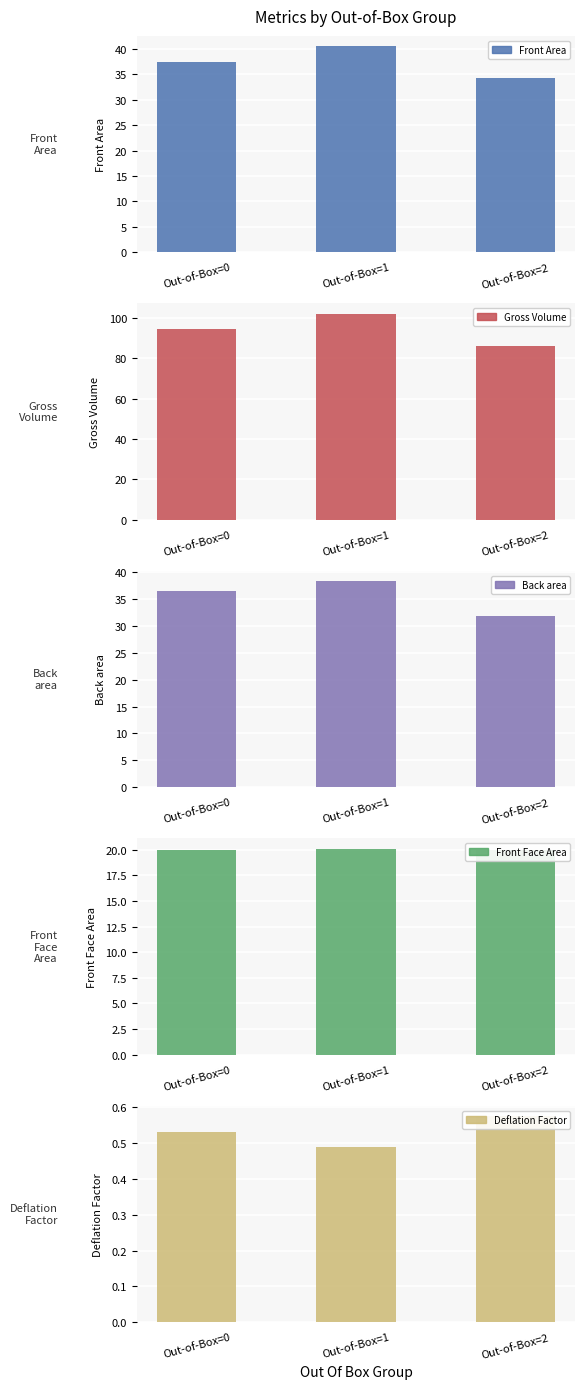

Reading right to left, transcribe all the data shown in this chart.

Front Area: Out-of-Box=2=34.2	Out-of-Box=1=40.6	Out-of-Box=0=37.5
Gross Volume: Out-of-Box=2=86.2	Out-of-Box=1=102.2	Out-of-Box=0=94.4
Back area: Out-of-Box=2=31.8	Out-of-Box=1=38.3	Out-of-Box=0=36.6
Front Face Area: Out-of-Box=2=19.9	Out-of-Box=1=20.1	Out-of-Box=0=20.0
Deflation Factor: Out-of-Box=2=0.6	Out-of-Box=1=0.5	Out-of-Box=0=0.5